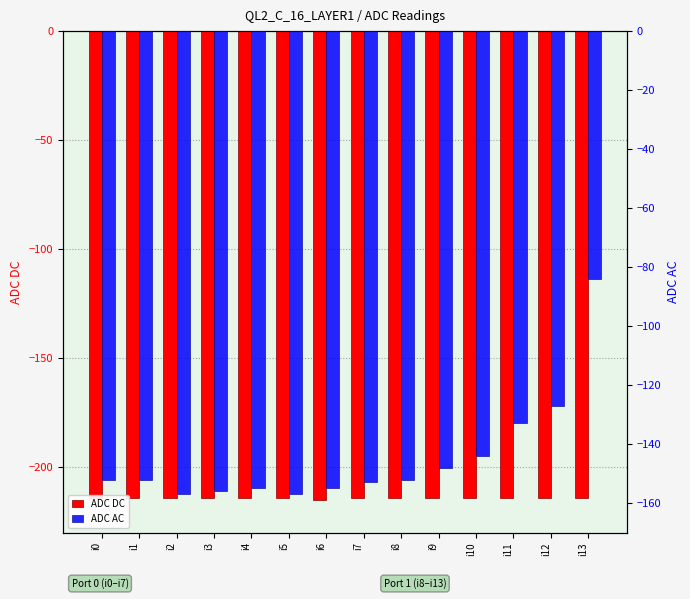

What is the average value of the ADC DC series?

-214